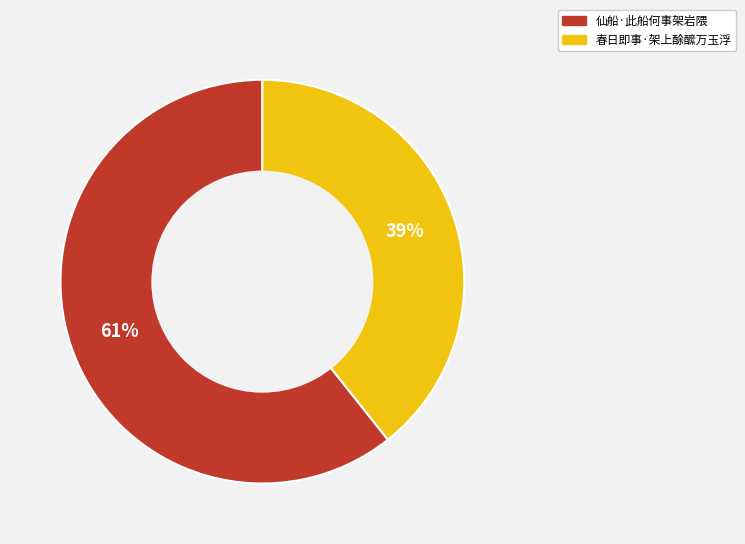

What is the ratio of the value at 春日即事·架上酴醿万玉浮 to the value at 仙船·此船何事架岩隈?

0.6